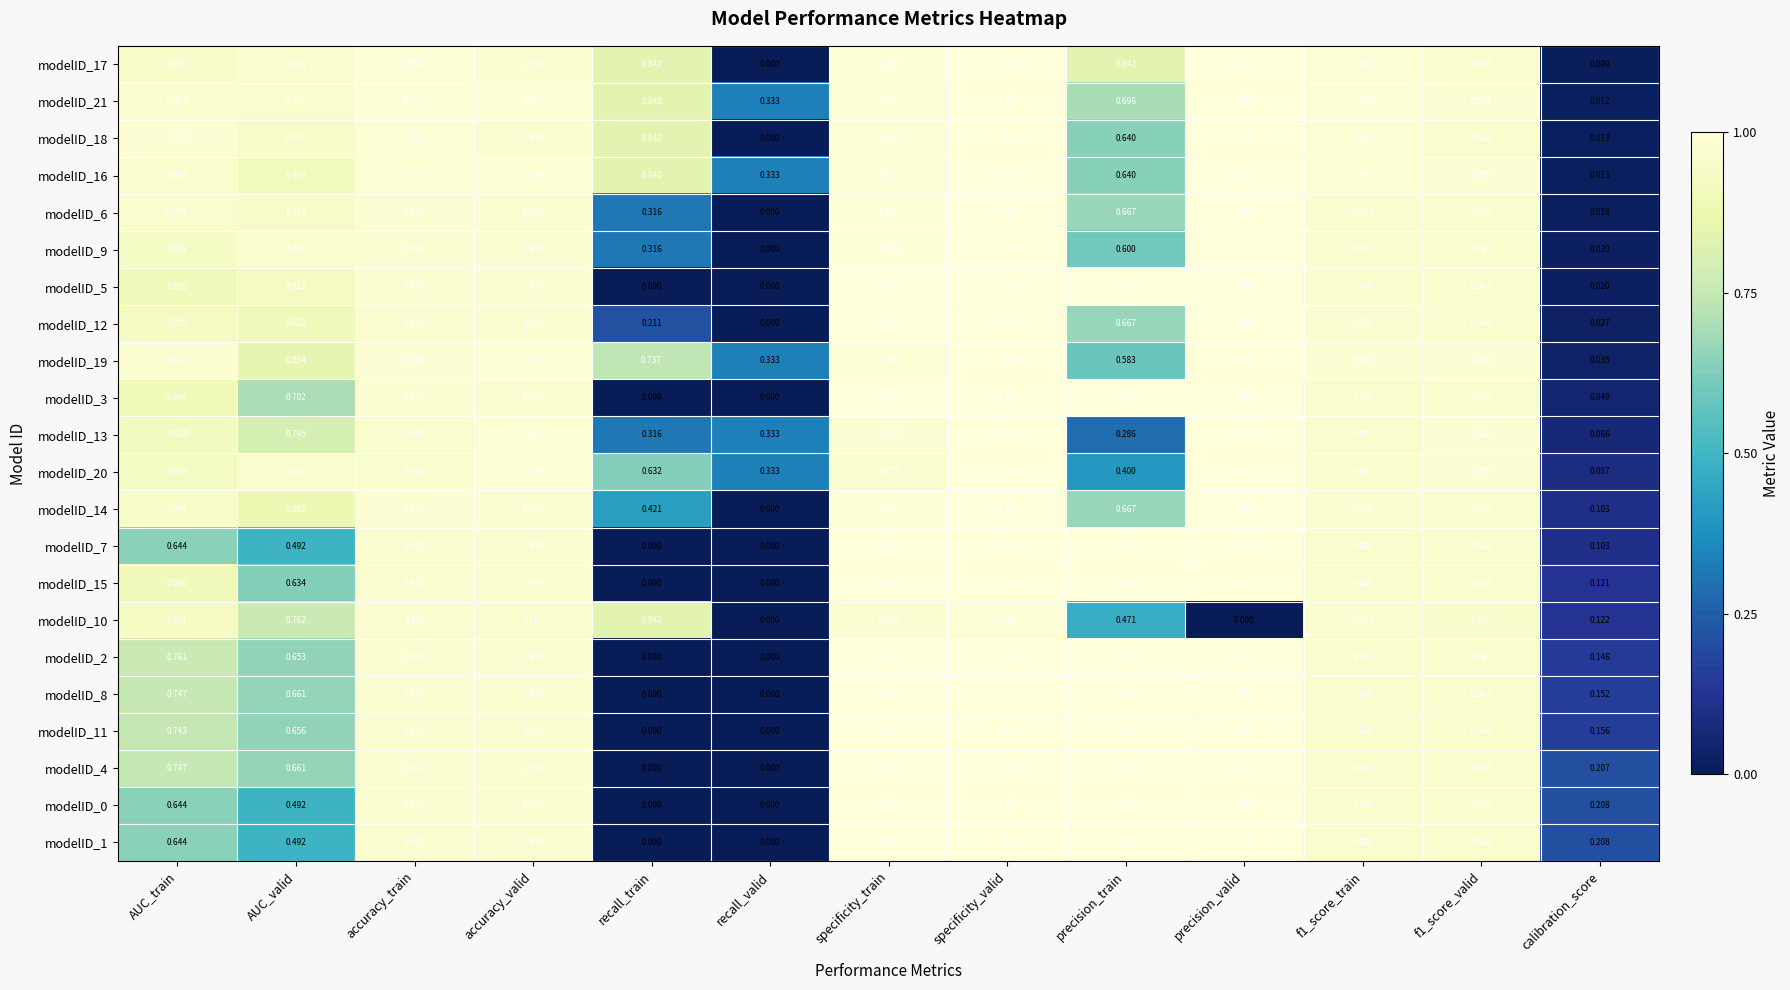

Count the number of categories in the chart.

13